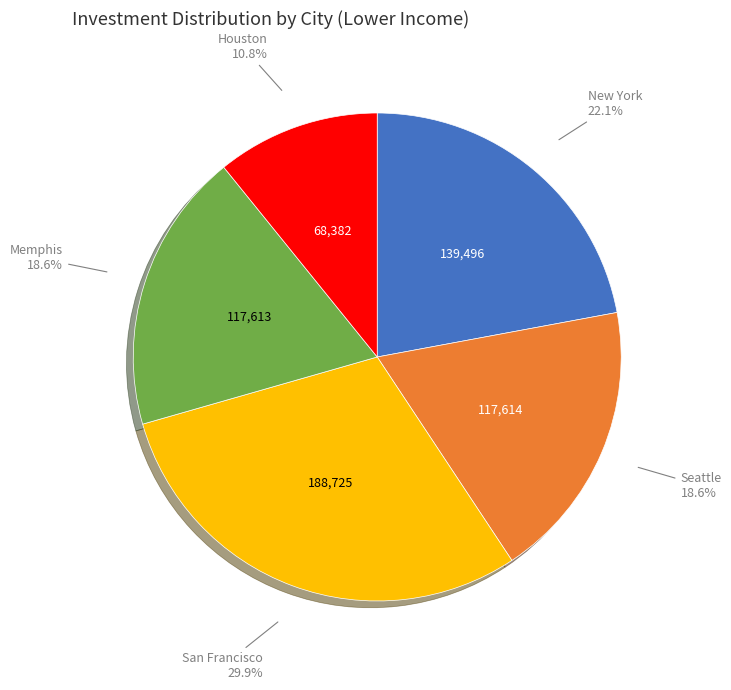

Is there any slice that represents more than half of the pie?

No